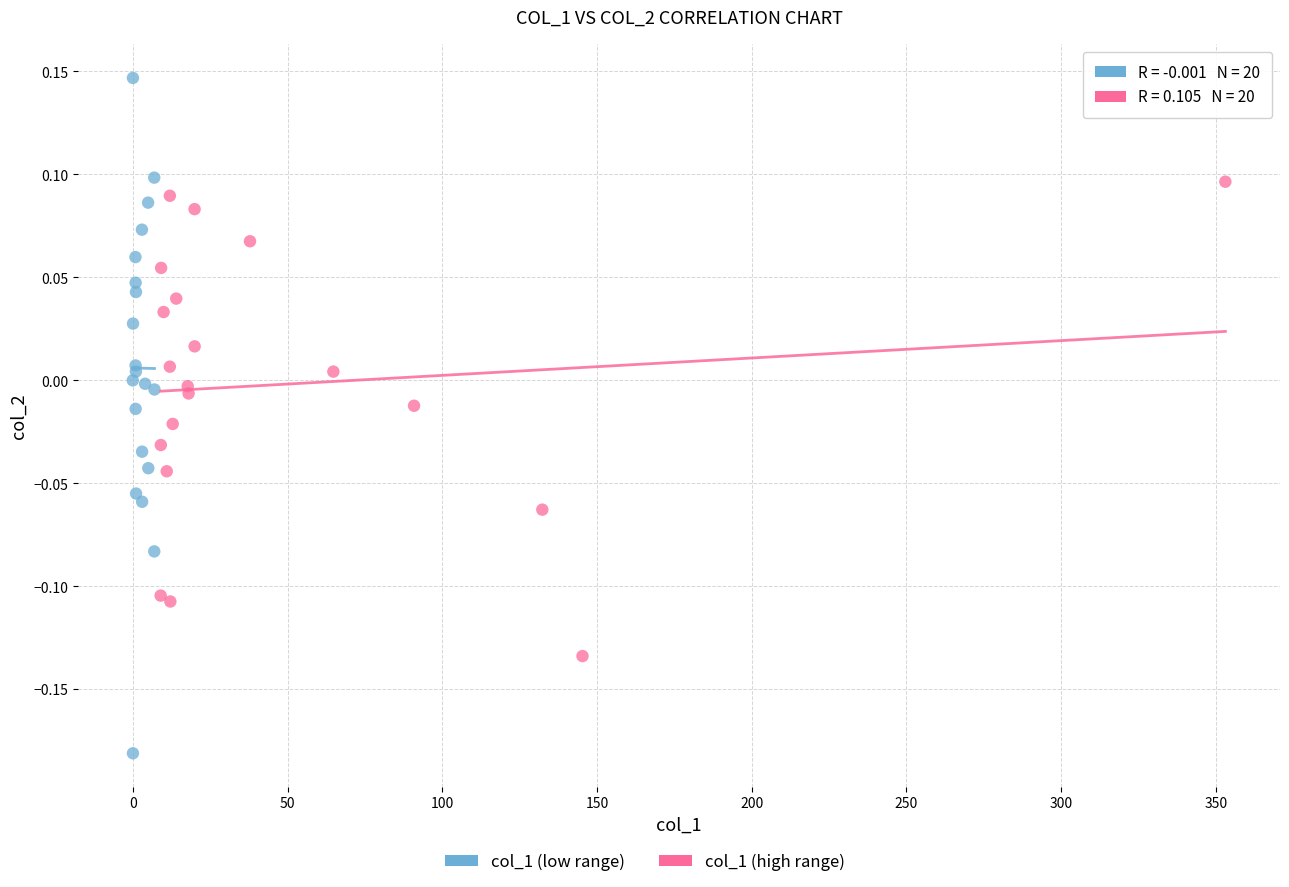

Which series contains the lowest Y value?

col_1 (low range)